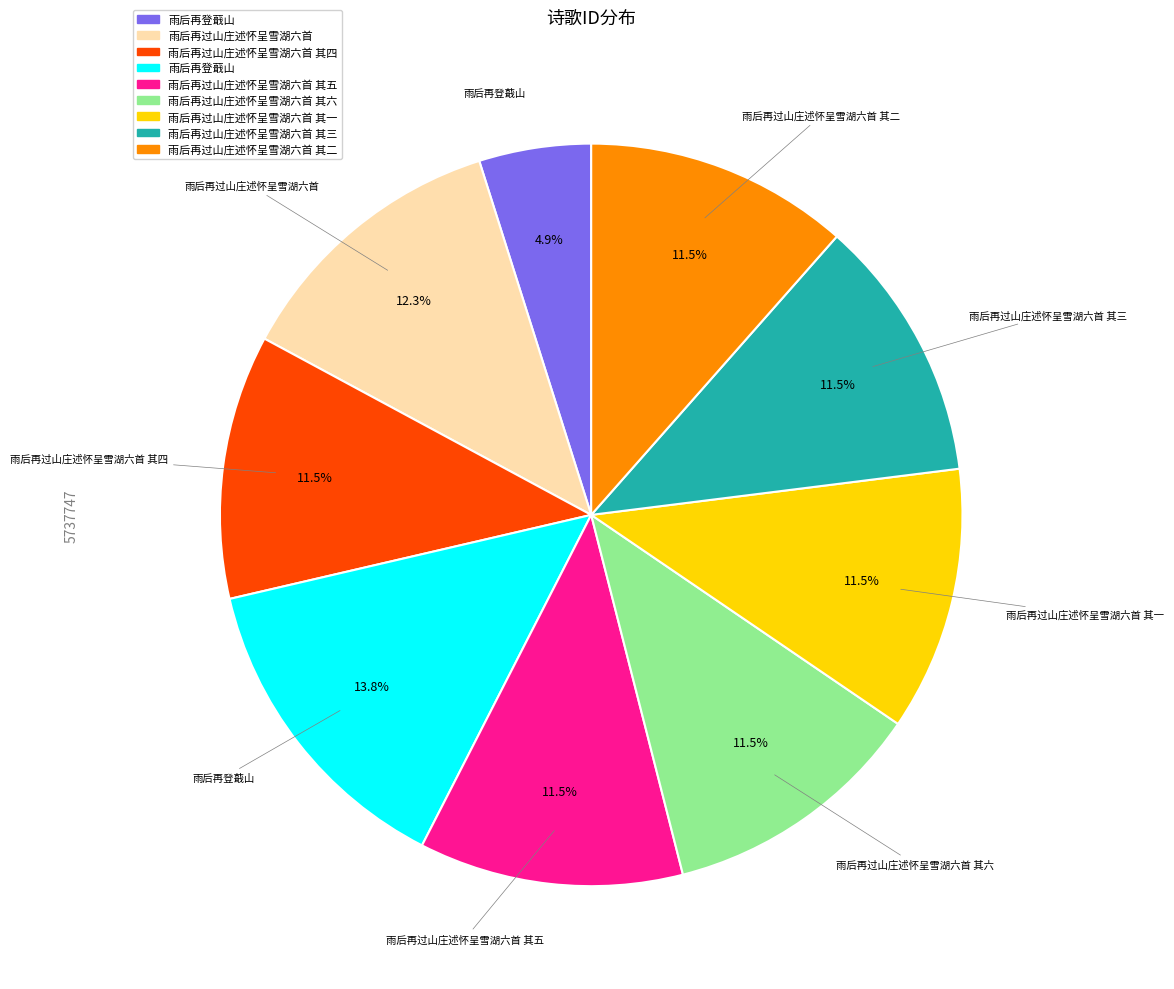

Does any single category account for the majority?

No